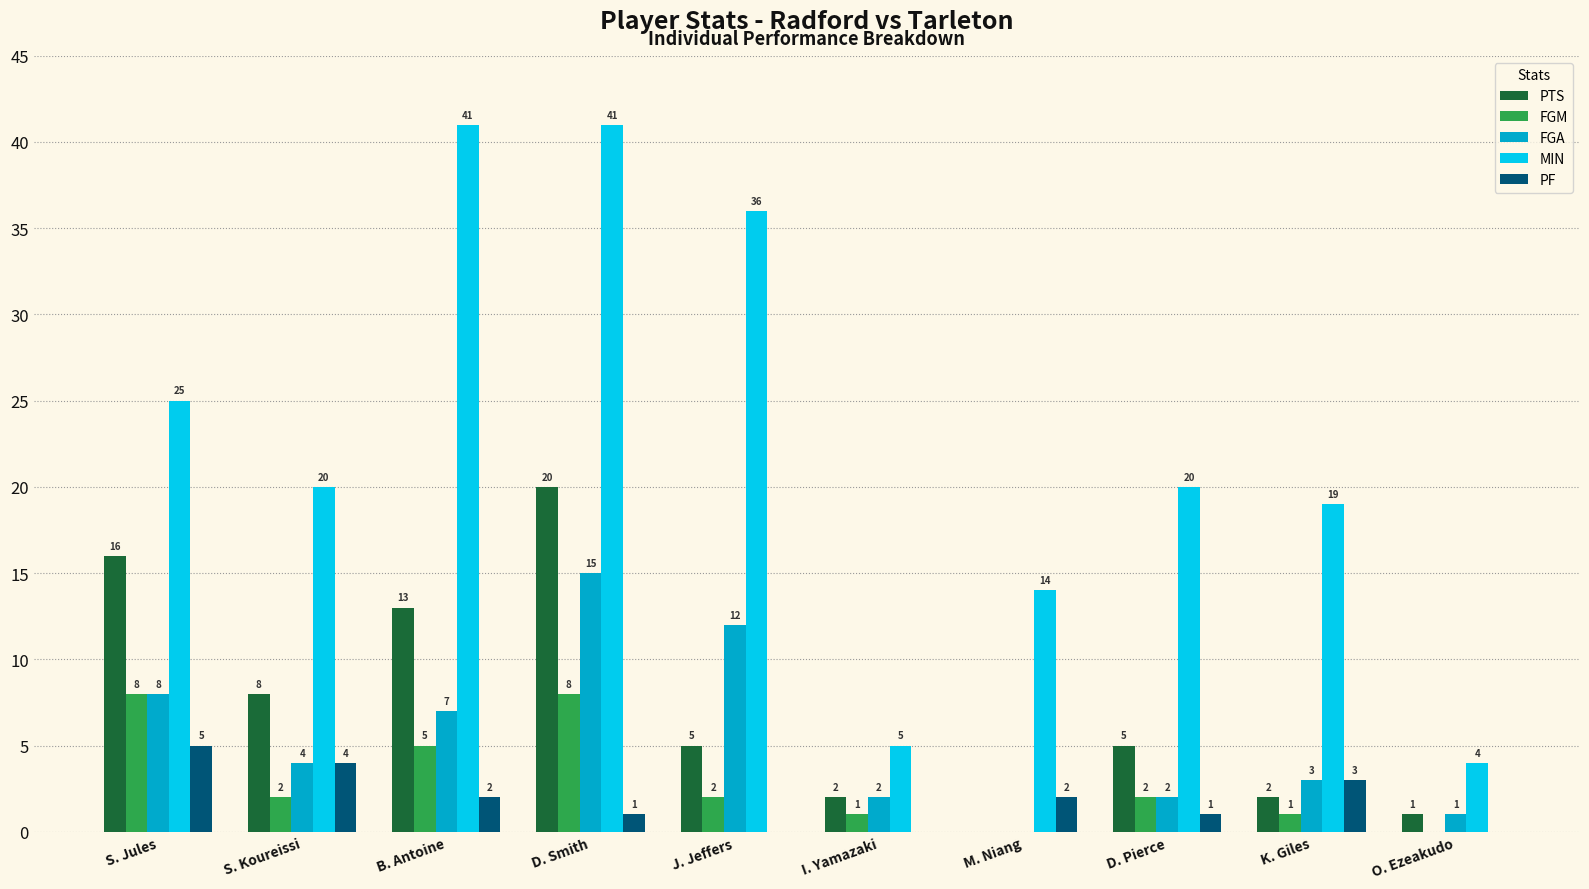

How many groups of bars are there?

10